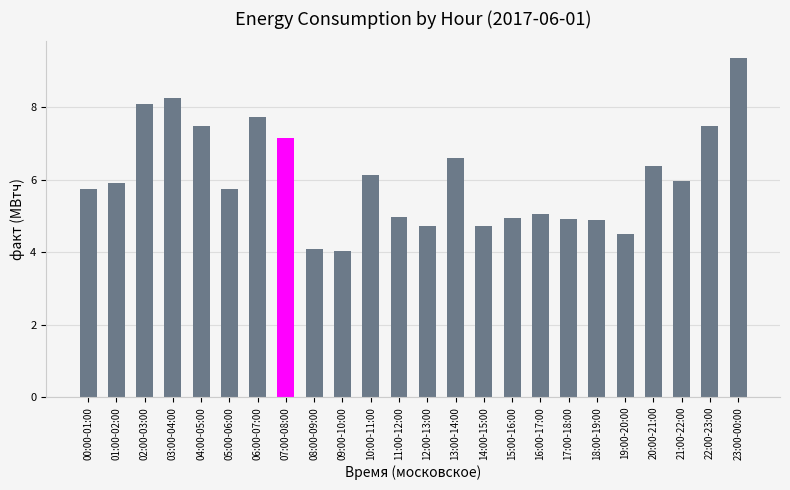

What is the maximum value shown in the chart?

9.3